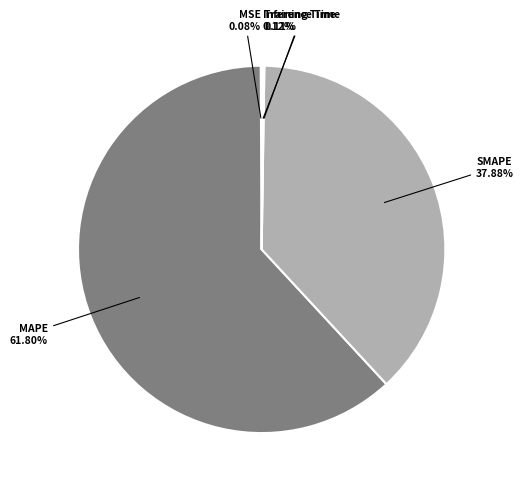

Does MAPE represent more than half of the total?

Yes